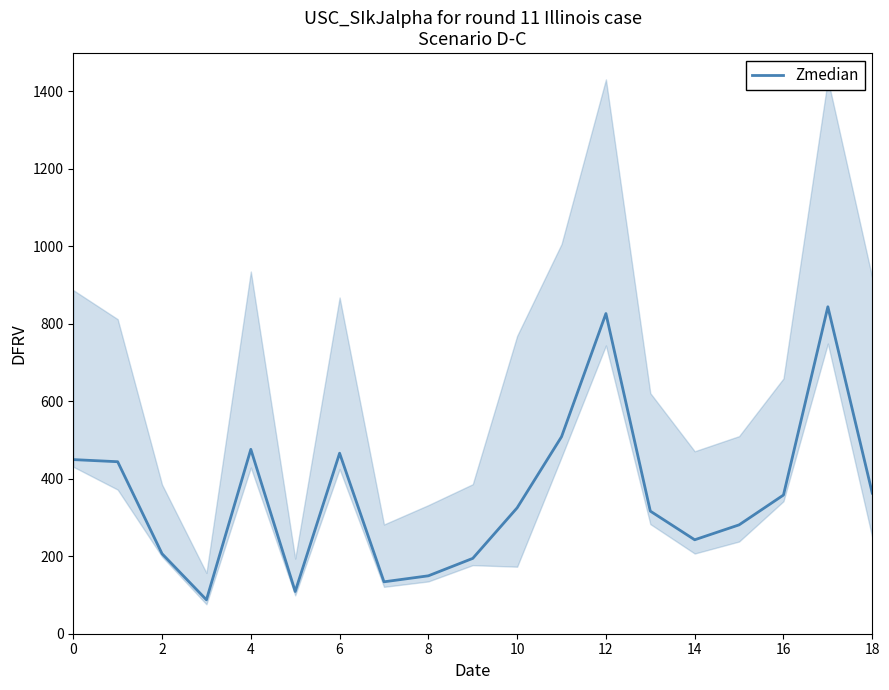

The value of Zmedian at 18 is 363.0. True or false?

True